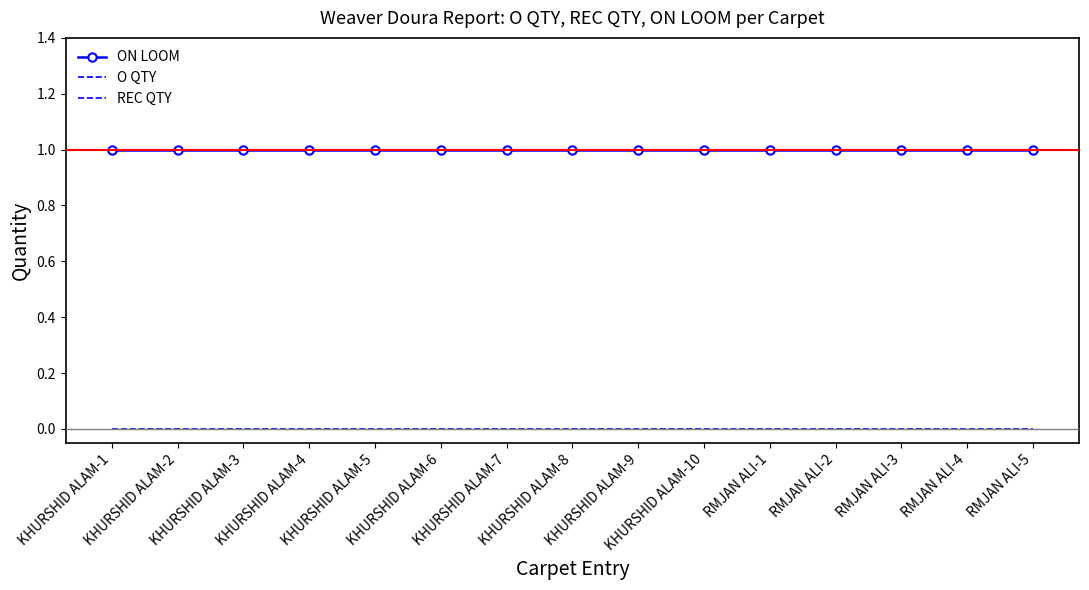

Which series has the widest spread of values?

ON LOOM